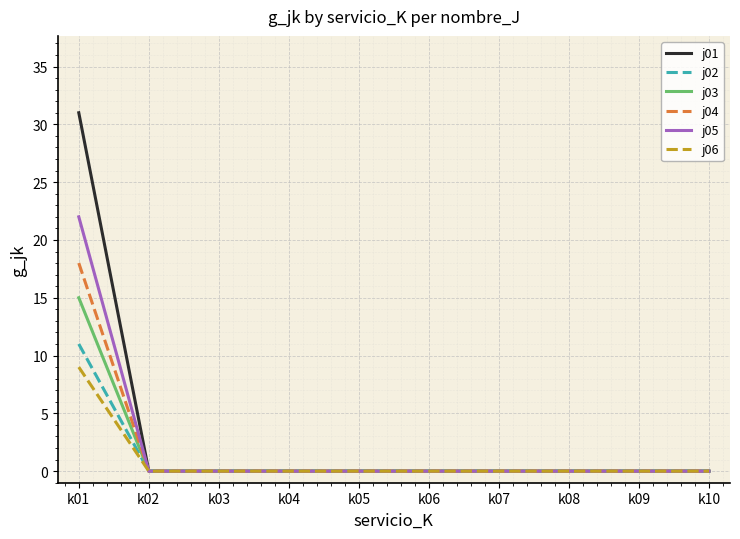

How many distinct data groups are displayed?

6